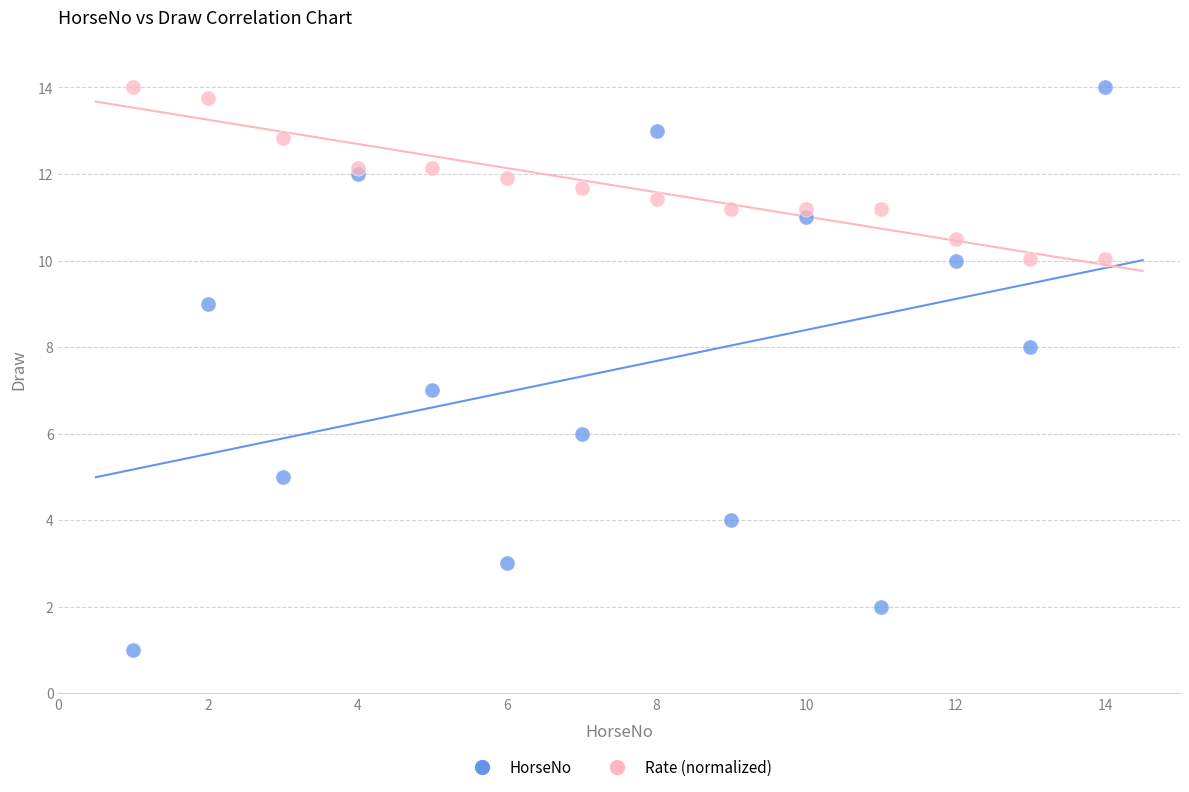

Which series has the widest spread of Y values?

HorseNo